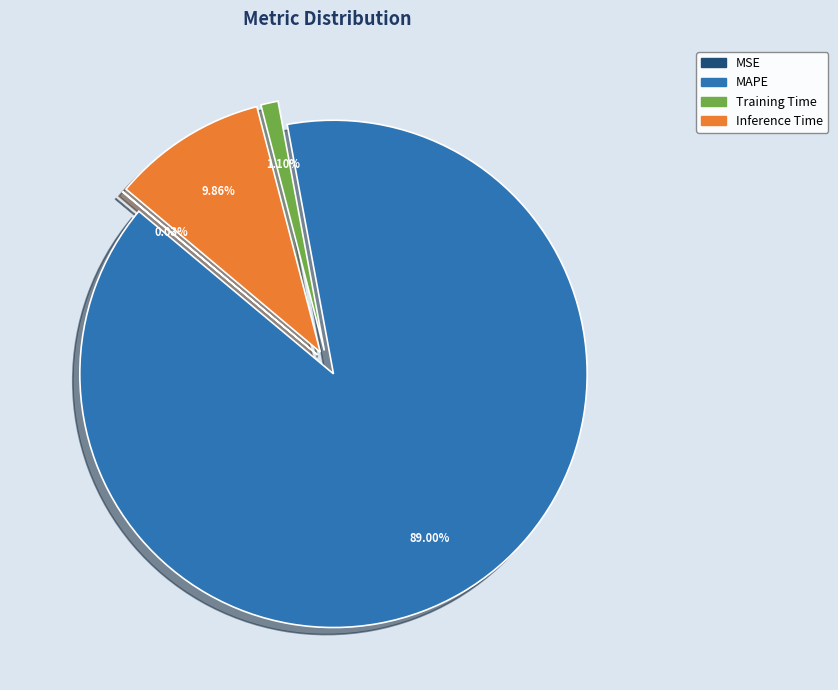

Which has a higher value, MSE or Inference Time?

Inference Time